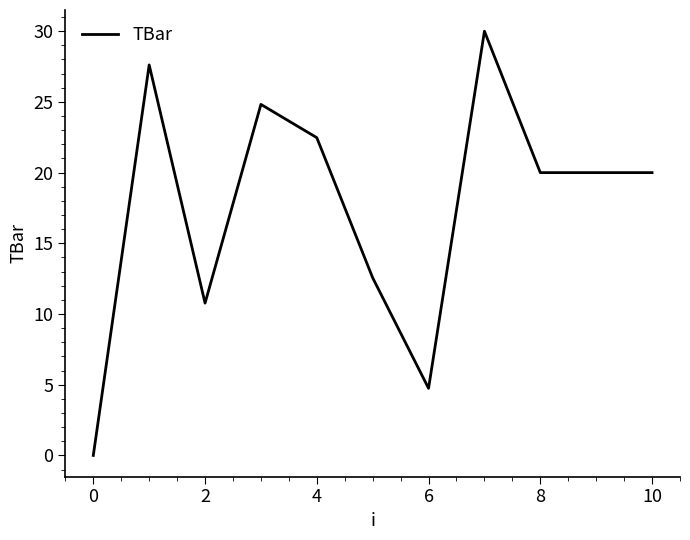

What is the maximum value shown in the chart?

30.0